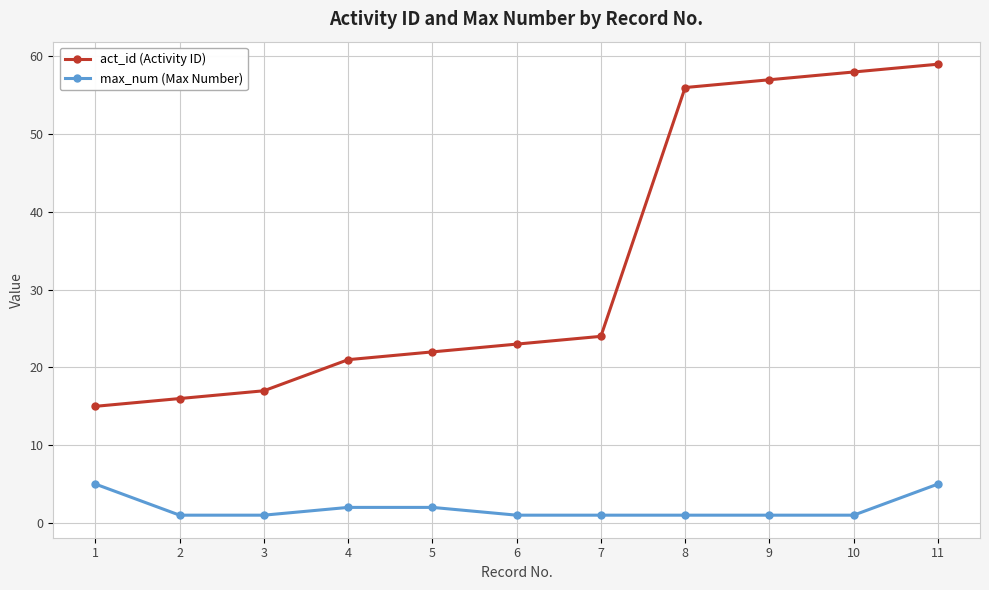

True or false: max_num (Max Number) and act_id (Activity ID) intersect in this chart.

False